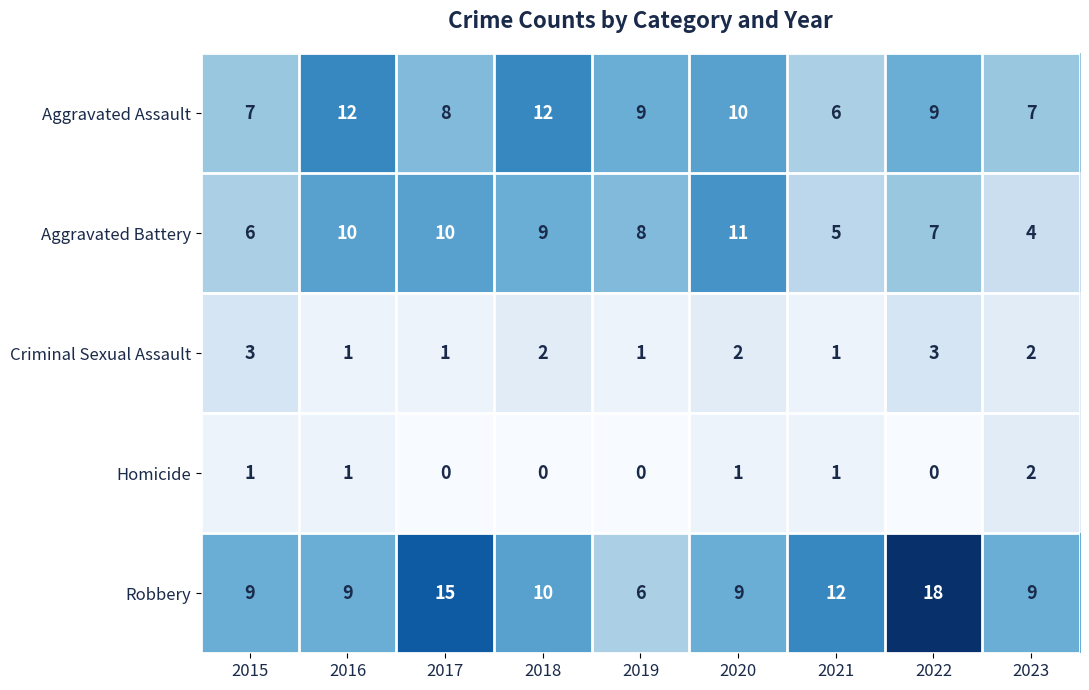

What is the difference between the maximum and minimum values in the Robbery series?

12